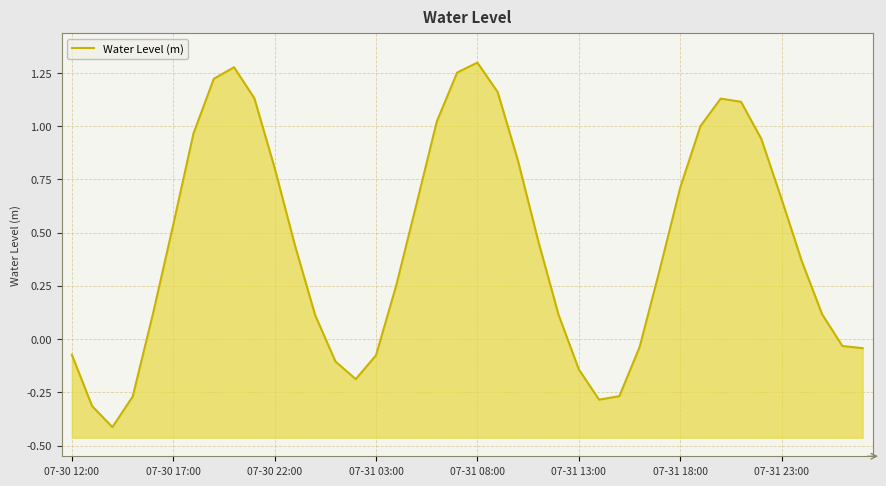

What is the difference between the maximum and minimum values?

1.7